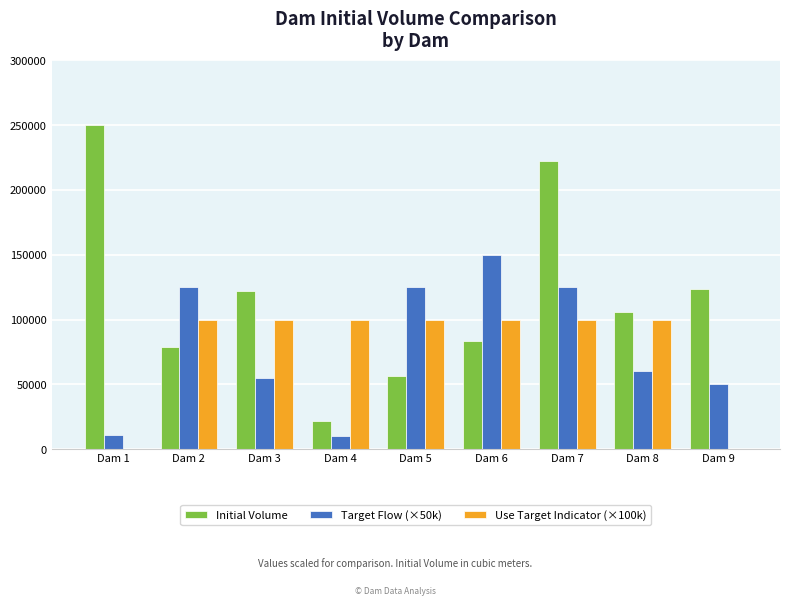

Which category has the highest value in the Initial Volume series?

Dam 1